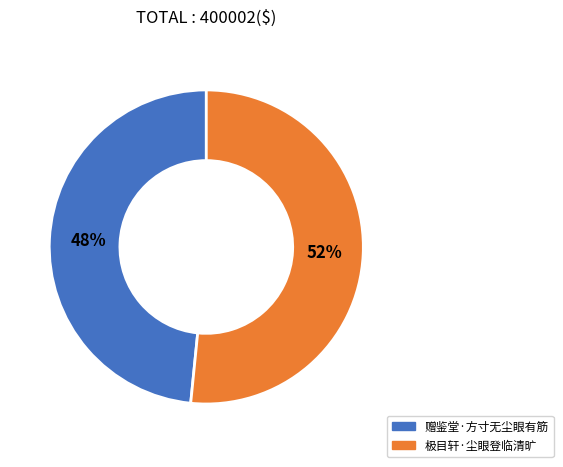

Does 极目轩·尘眼登临清旷 represent more than half of the total?

Yes